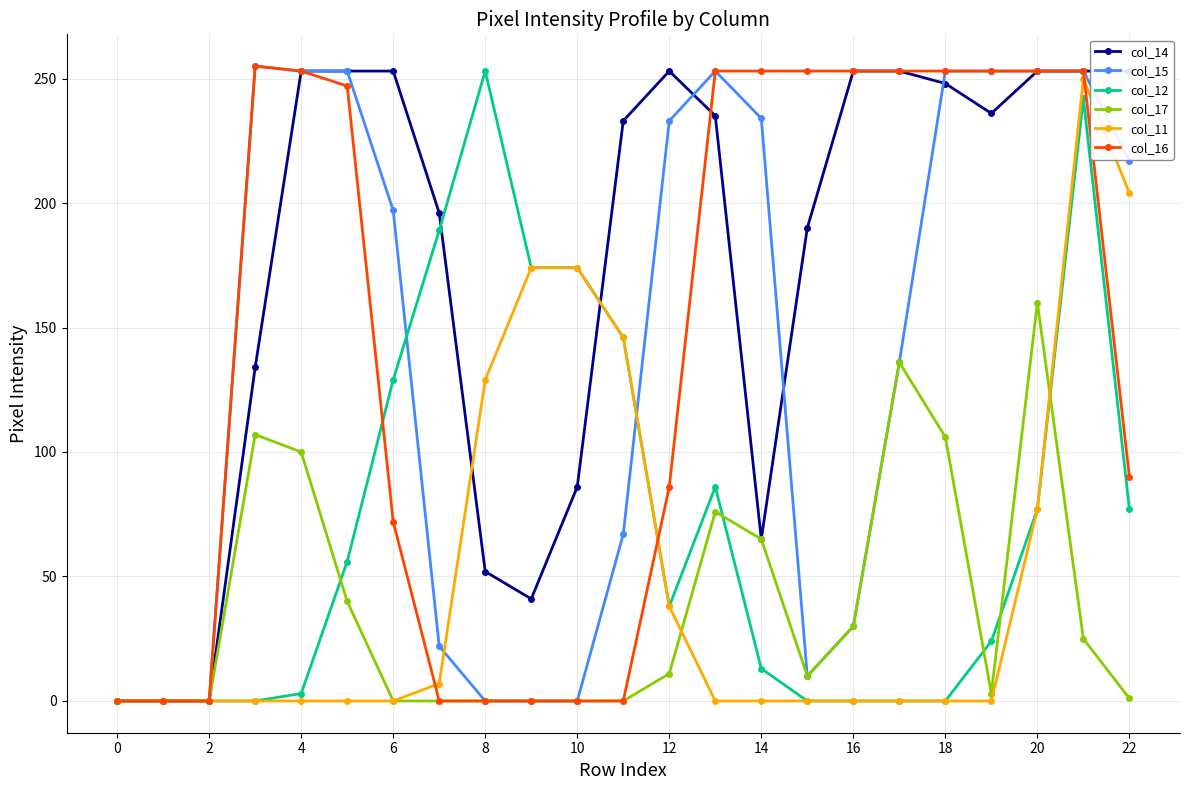

What is the maximum value shown in the chart?

255